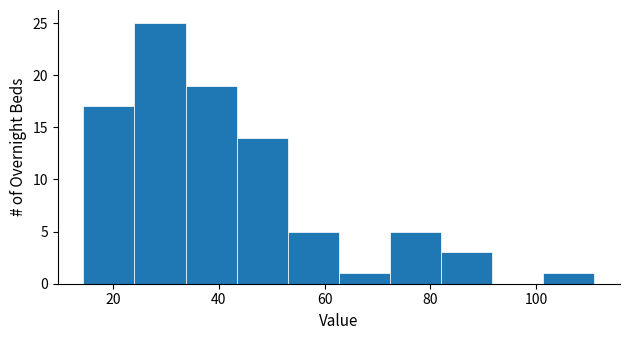

Reading left to right, list every bar in this chart as the range it spans on the x-axis followed by its height. Neither the bar edges nor the heights are printed on the chart, so give them approximately, as read against the axes.

14 to 24: 17
24 to 34: 25
34 to 44: 19
44 to 54: 14
54 to 62: 5
62 to 72: 1
72 to 82: 5
82 to 92: 3
92 to 102: 0
102 to 110: 1